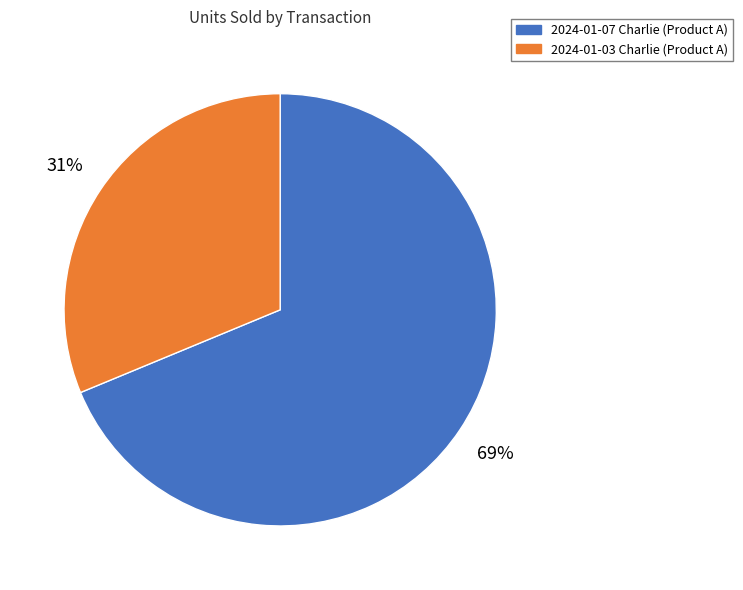

What is the smallest slice in the pie chart?

2024-01-03 Charlie (Product A)